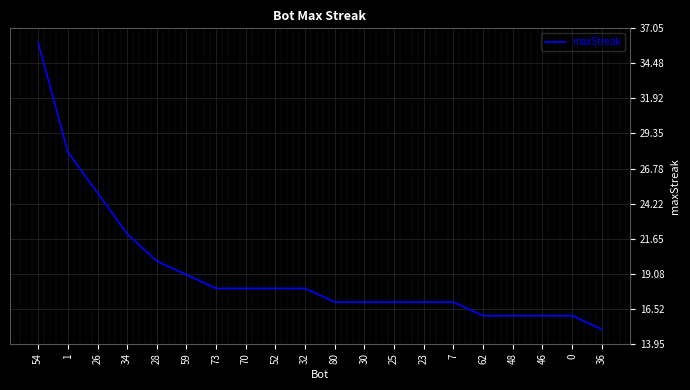

Reading left to right, extract all data points from this chart.

54=36	1=28	26=25	34=22	28=20	59=19	73=18	70=18	52=18	32=18	80=17	30=17	25=17	23=17	7=17	62=16	48=16	46=16	0=16	36=15